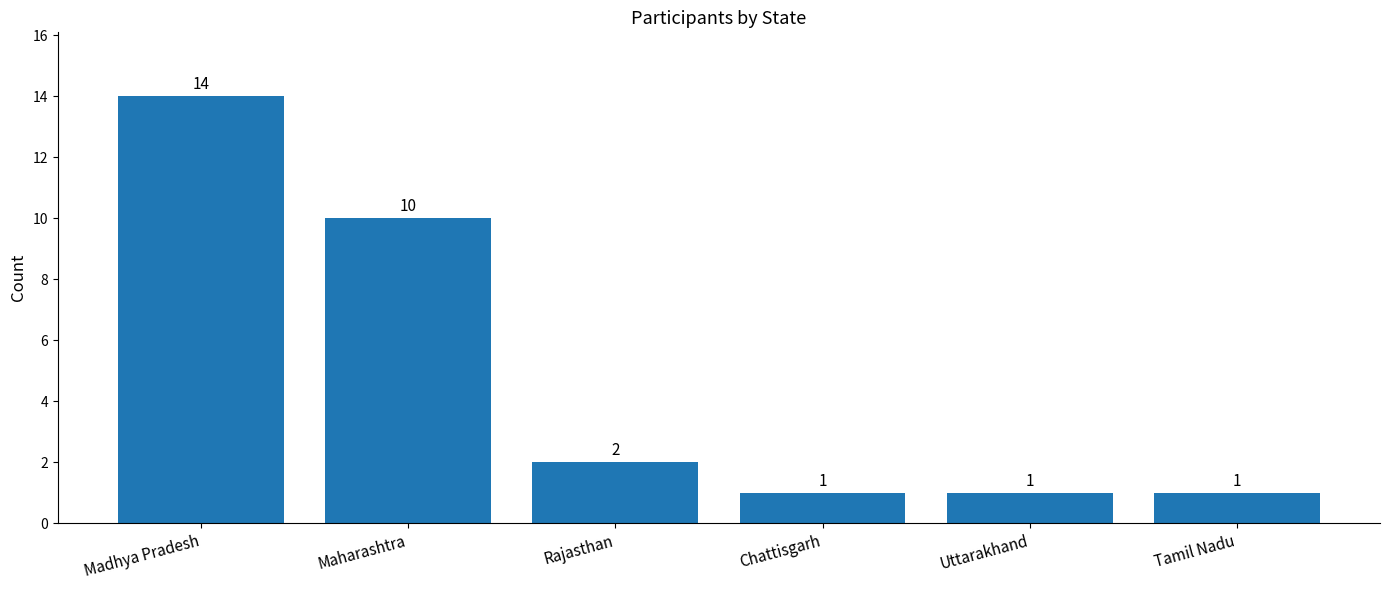

What is the label of the 5th bar from the right?

Maharashtra